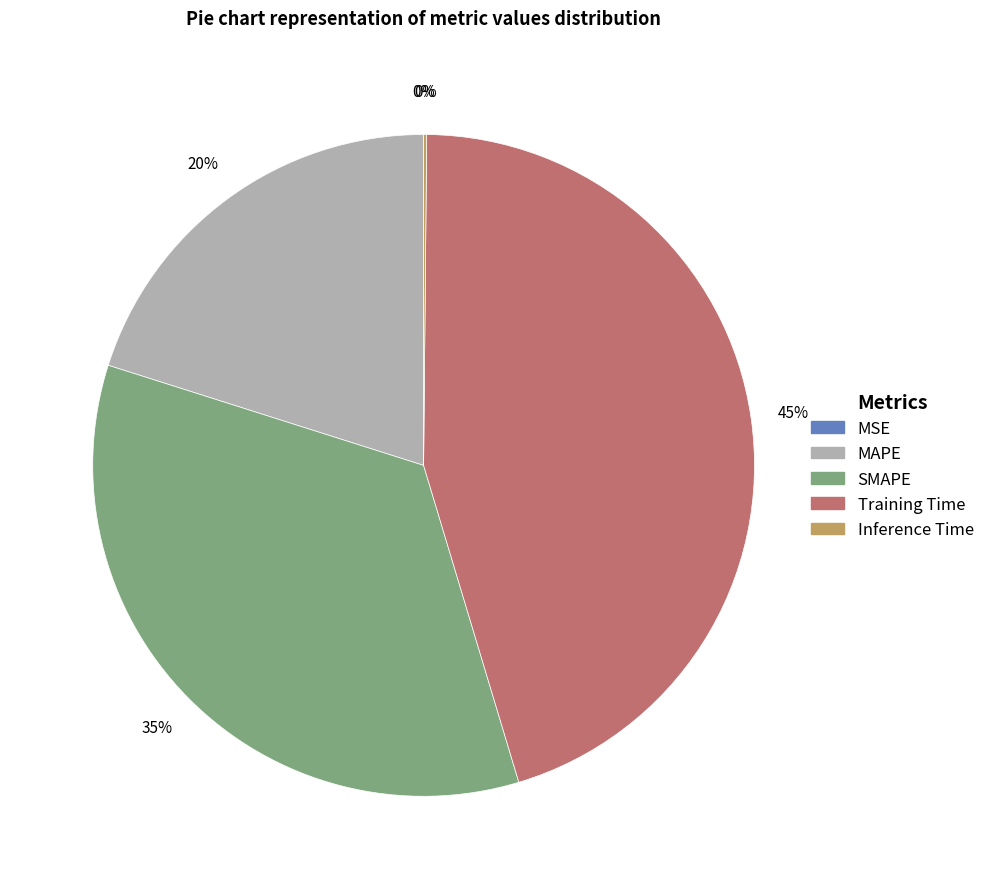

Is Training Time the majority of the pie?

No